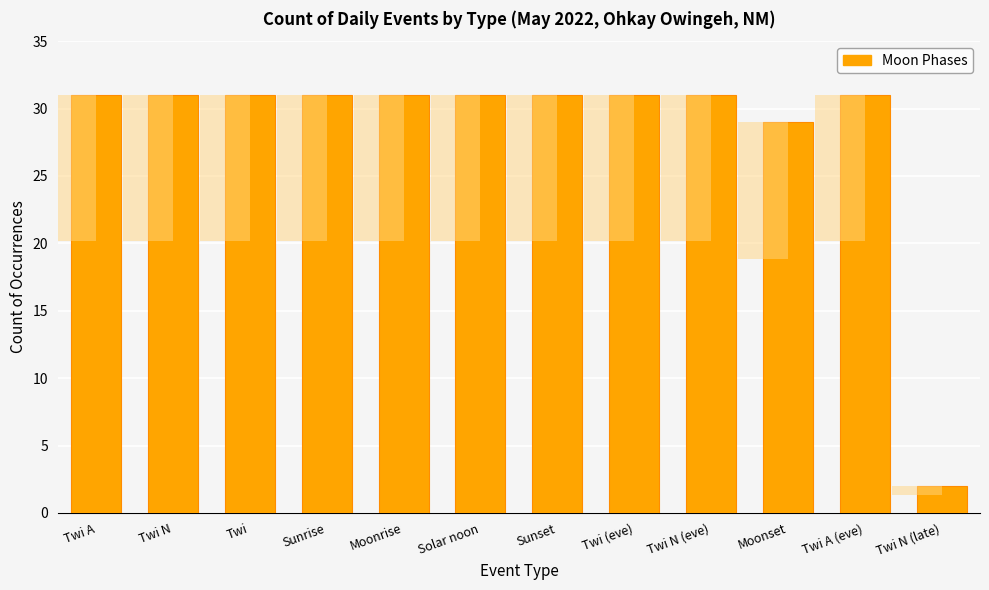

True or false: the data shows 50 at Twi (eve).

False